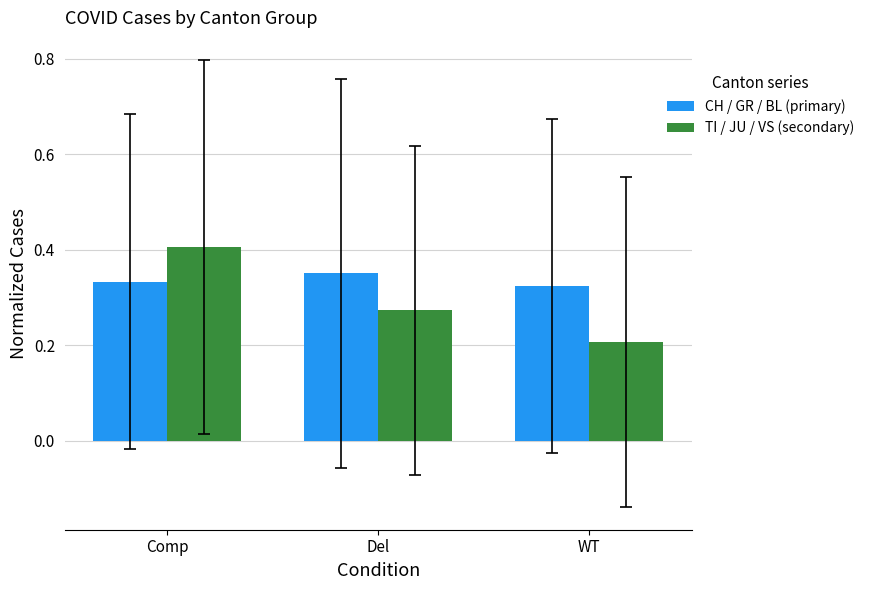

What are all the series names shown in the legend?

CH / GR / BL (primary), TI / JU / VS (secondary)